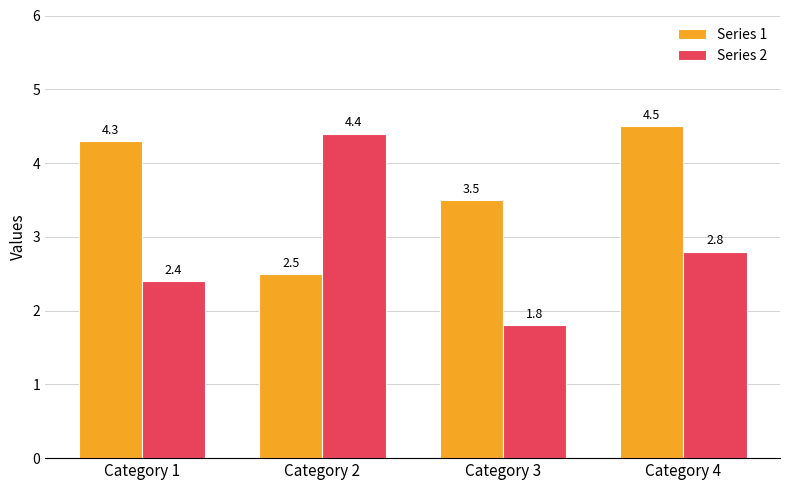

What value does the Series 1 series have at Category 4?

4.5